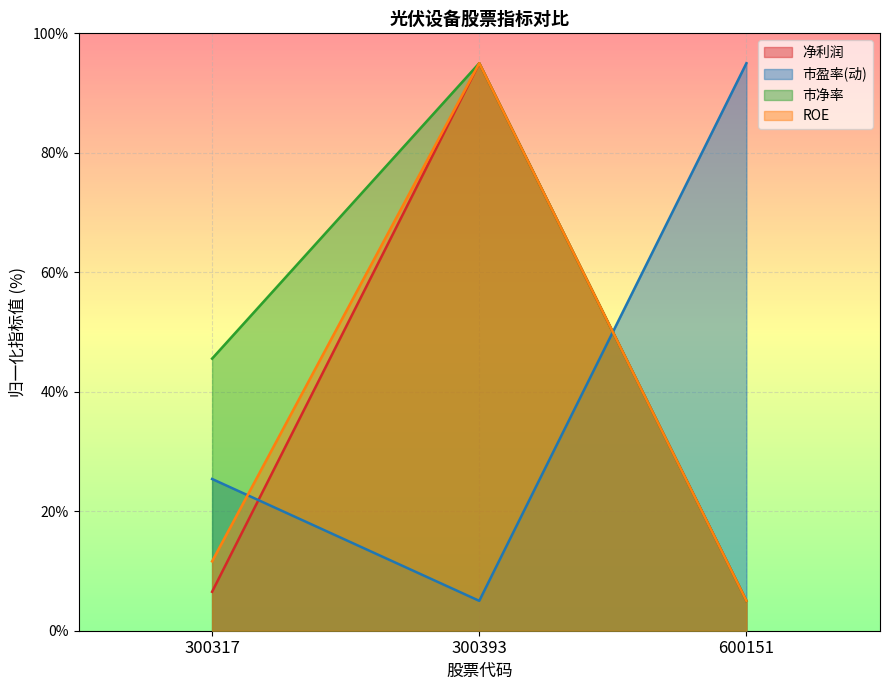

How many values in the 市净率 series exceed 45?

2